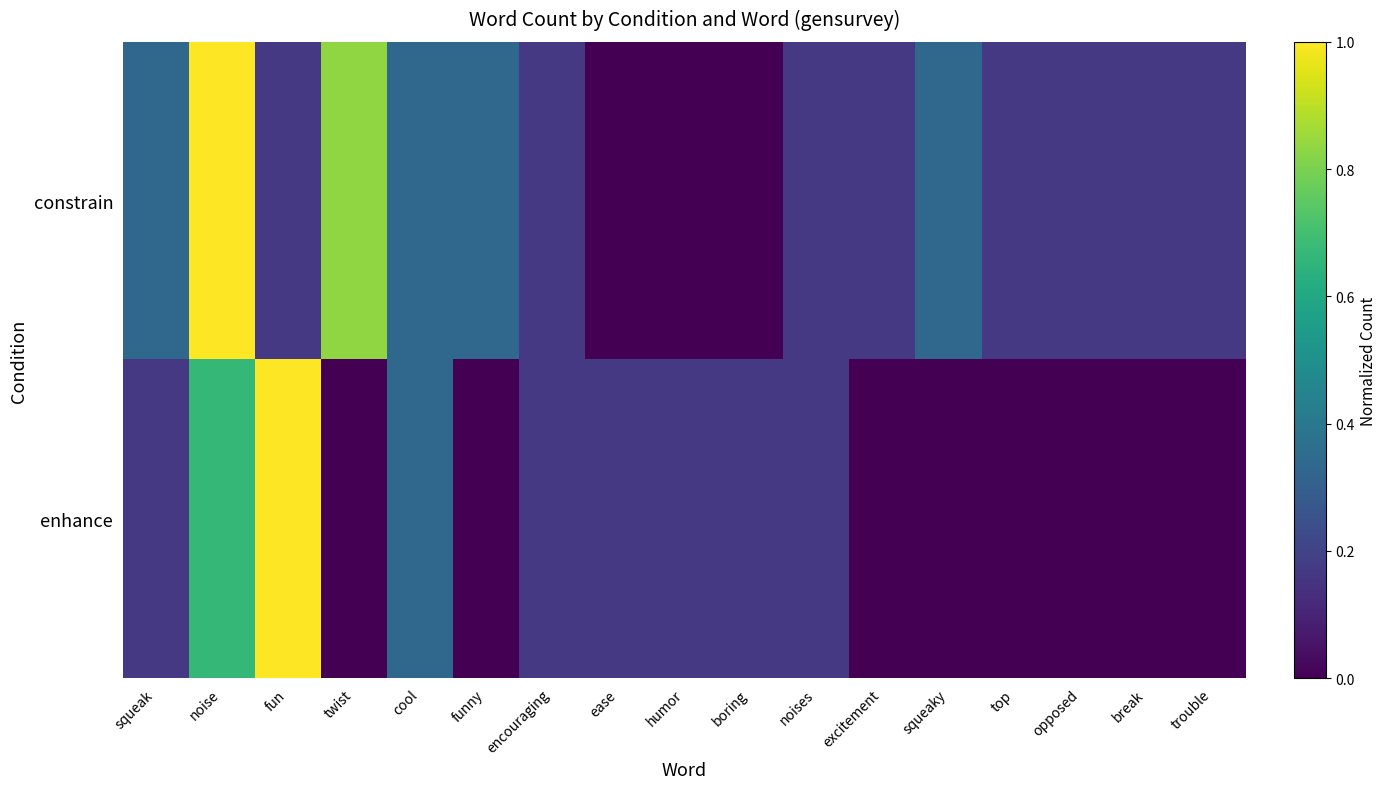

How many categories are shown in the chart?

17